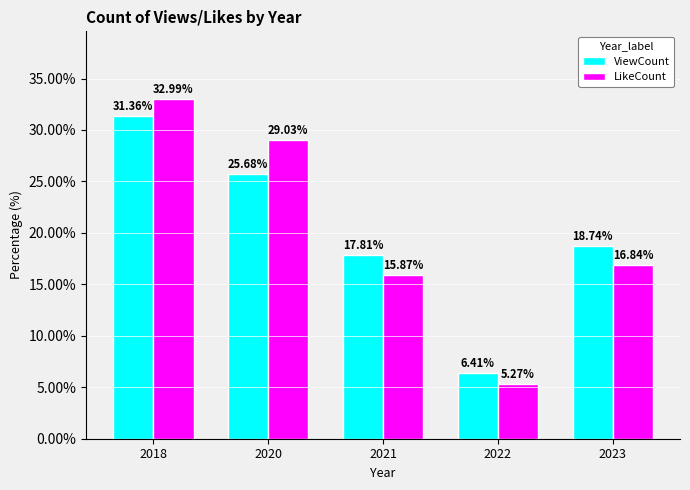

What is the average value of the ViewCount series?

20.0